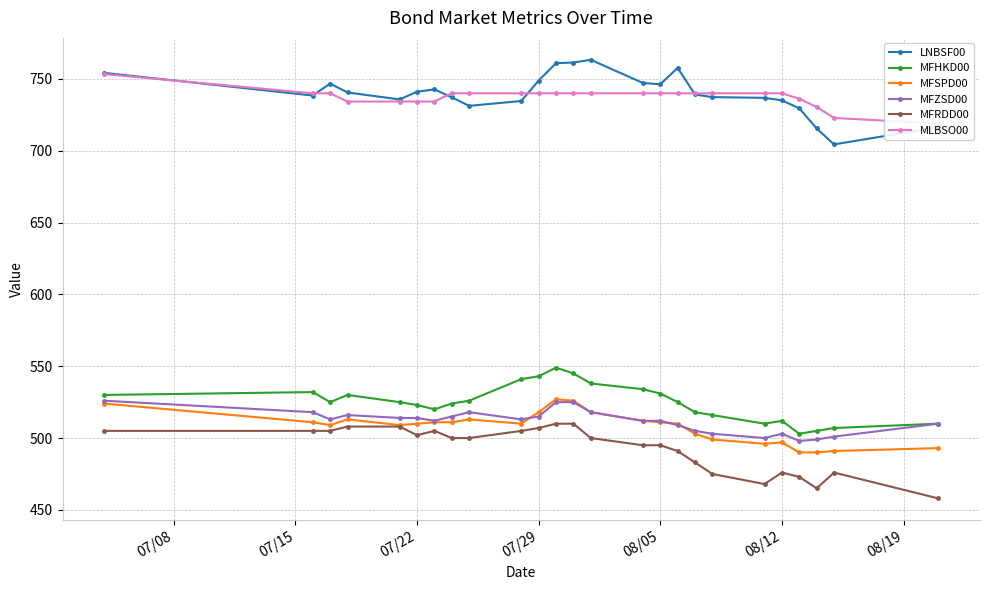

What is the difference between the second highest and minimum values in the MFSPD00 series?

36.0